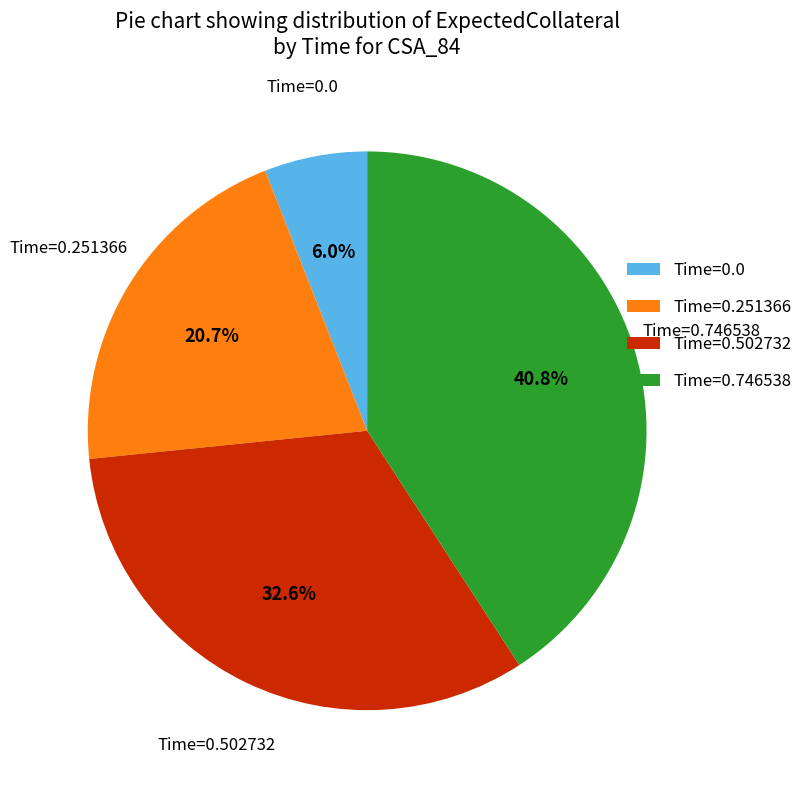

Rank the categories by value from highest to lowest.

Time=0.746538, Time=0.502732, Time=0.251366, Time=0.0